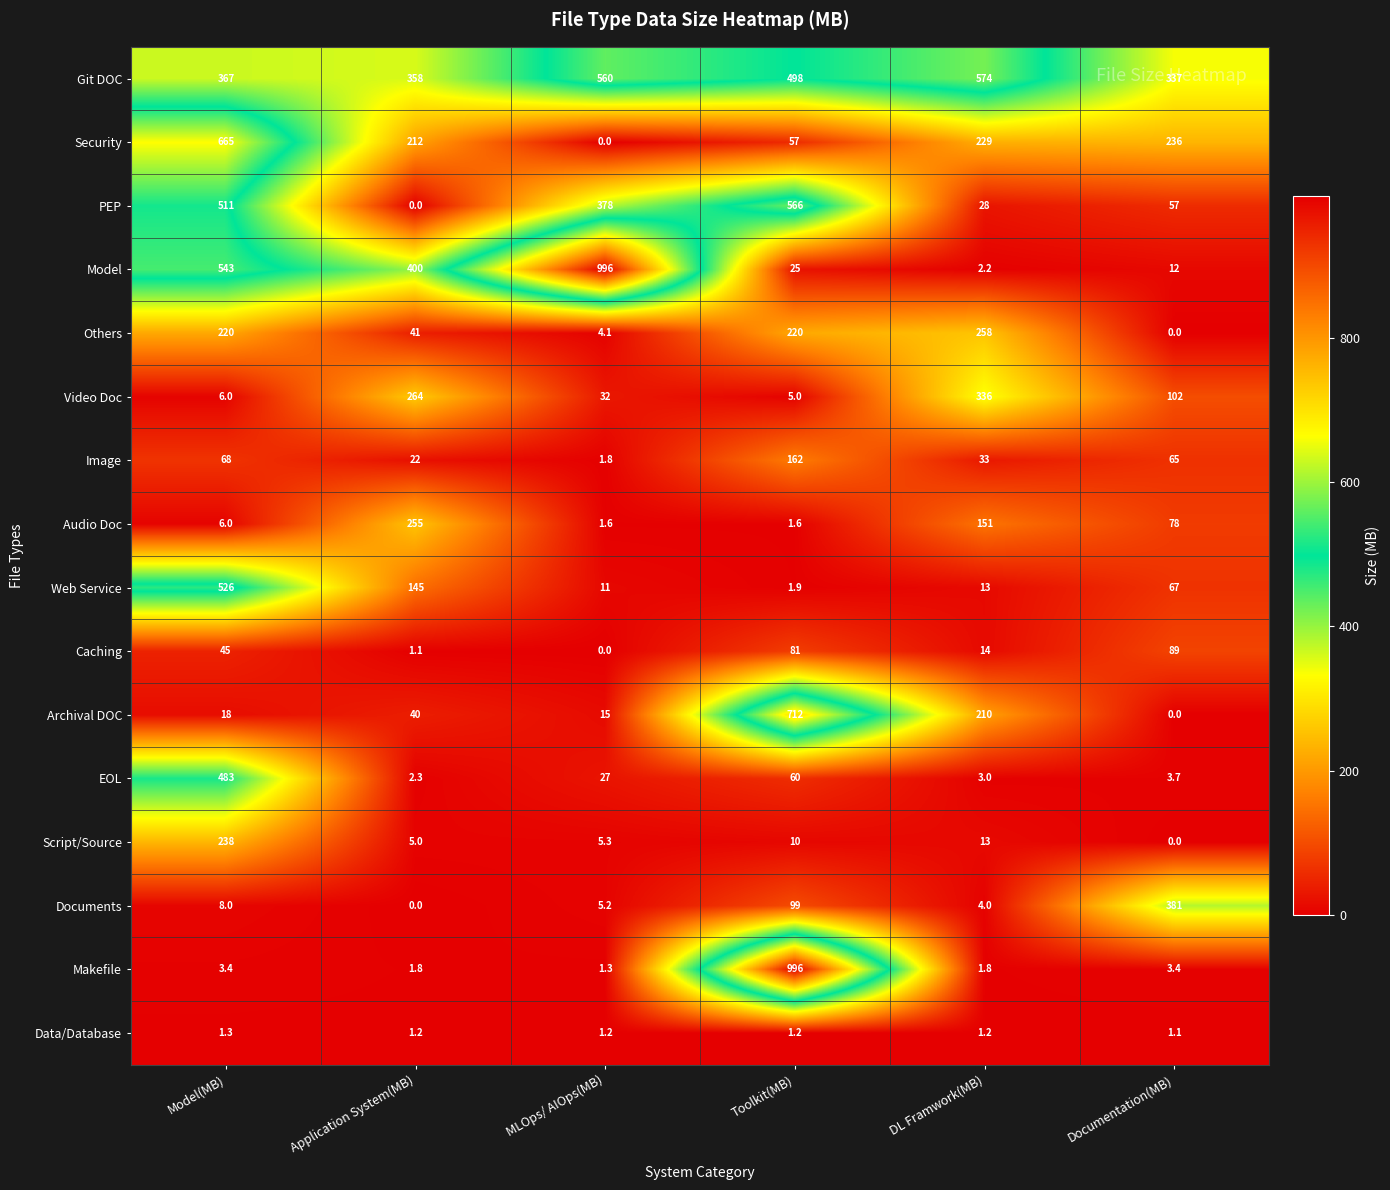

The value of Video Doc at DL Framwork(MB) is 336.0. True or false?

True